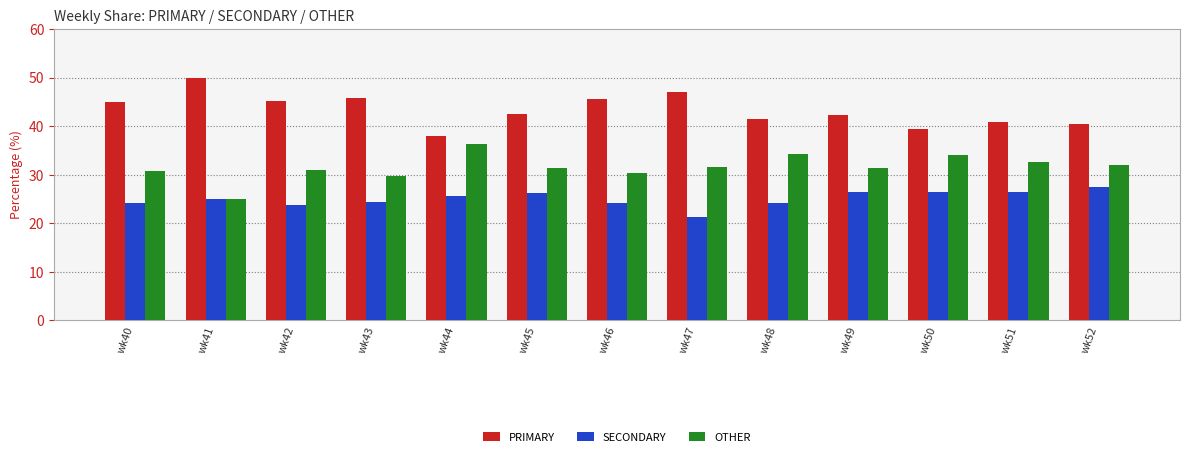

Rank the series by their maximum value, from lowest to highest.

SECONDARY, OTHER, PRIMARY